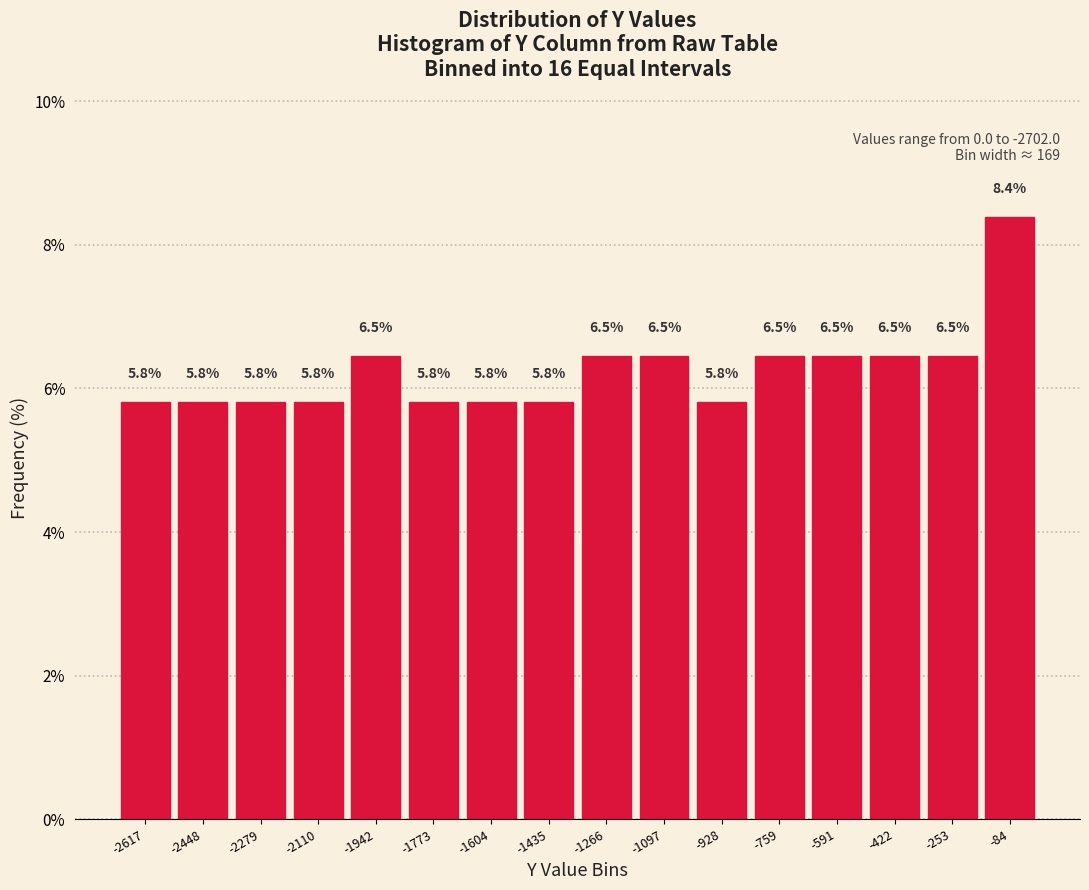

Reading left to right, transcribe this chart: for each bar, give the range it covers on the x-axis and its height. The bar edges are not printed on the chart, so give them approximately, as read against the axis.

-2700 to -2540: 5.8
-2540 to -2360: 5.8
-2360 to -2200: 5.8
-2200 to -2020: 5.8
-2020 to -1860: 6.5
-1860 to -1680: 5.8
-1680 to -1520: 5.8
-1520 to -1360: 5.8
-1360 to -1180: 6.5
-1180 to -1020: 6.5
-1020 to -840: 5.8
-840 to -680: 6.5
-680 to -500: 6.5
-500 to -340: 6.5
-340 to -160: 6.5
-160 to 0: 8.4